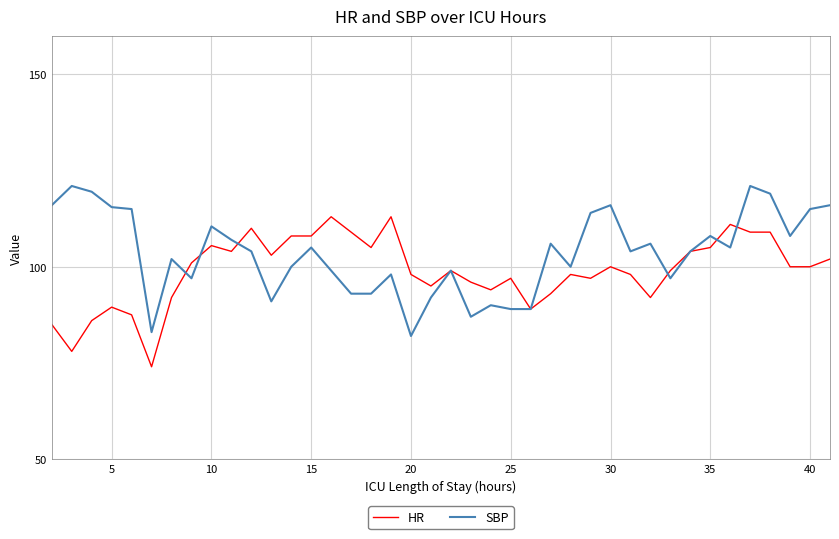

What is the lowest value of the HR series?

74.0